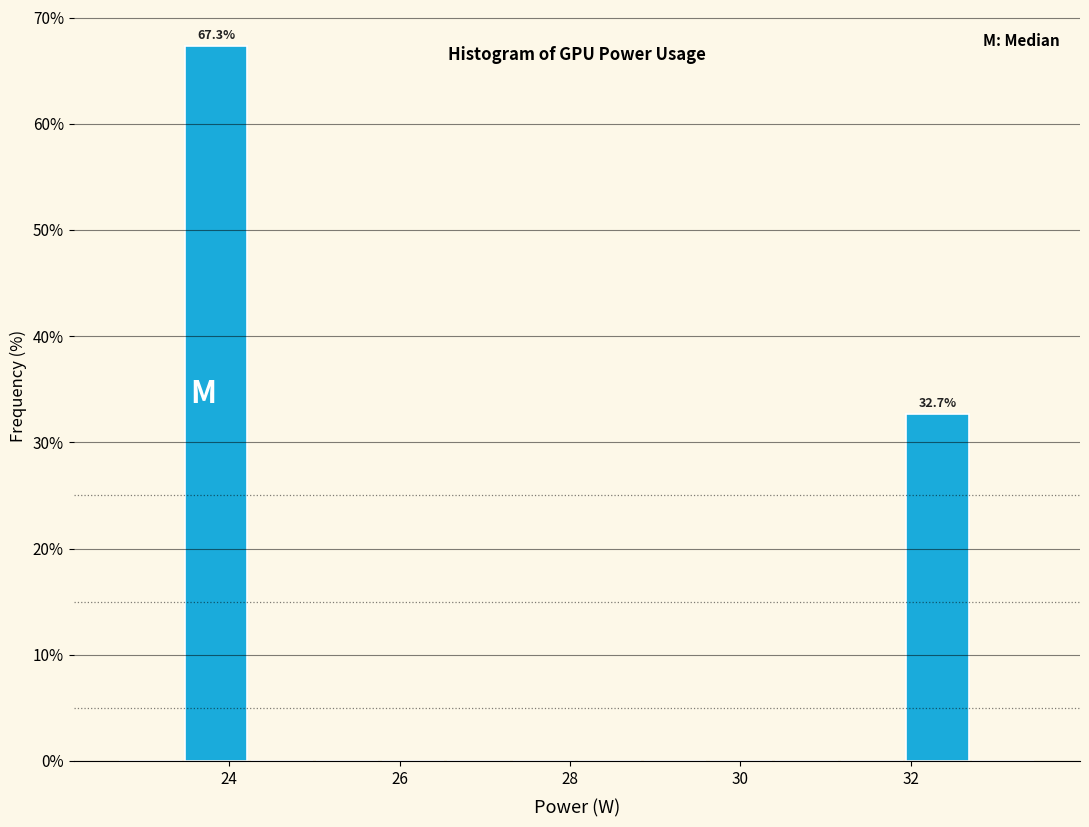

Read against the x-axis, roughly where is the centre of the tallest bar?

23.8